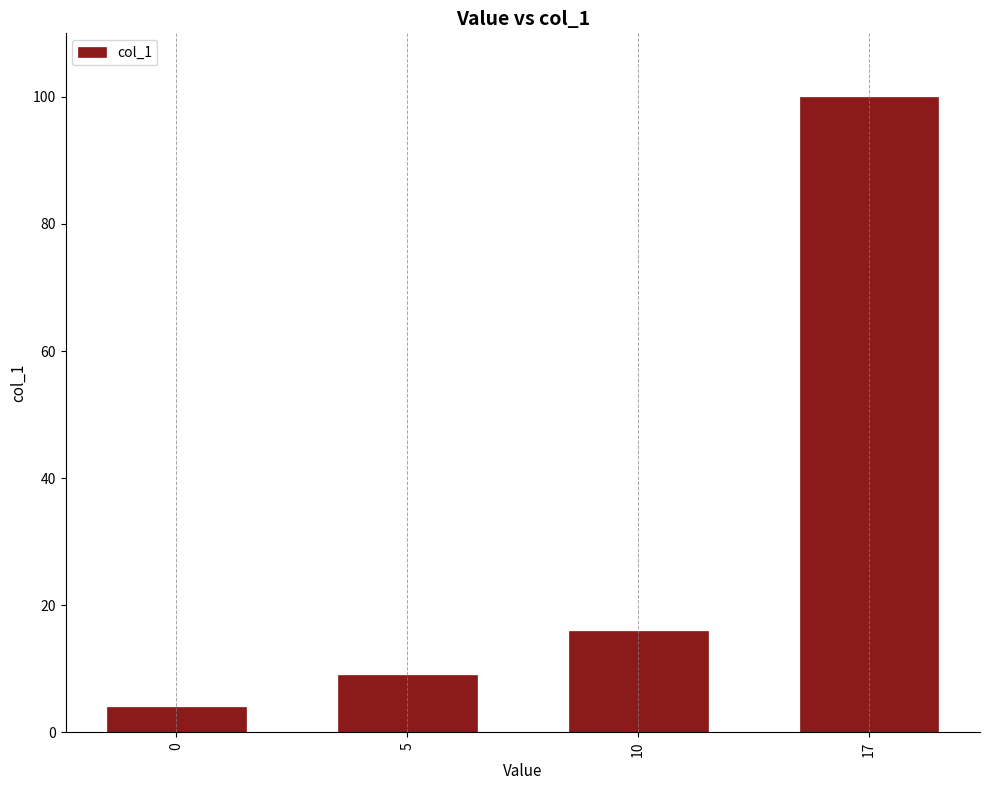

How many data points are less than 16?

2